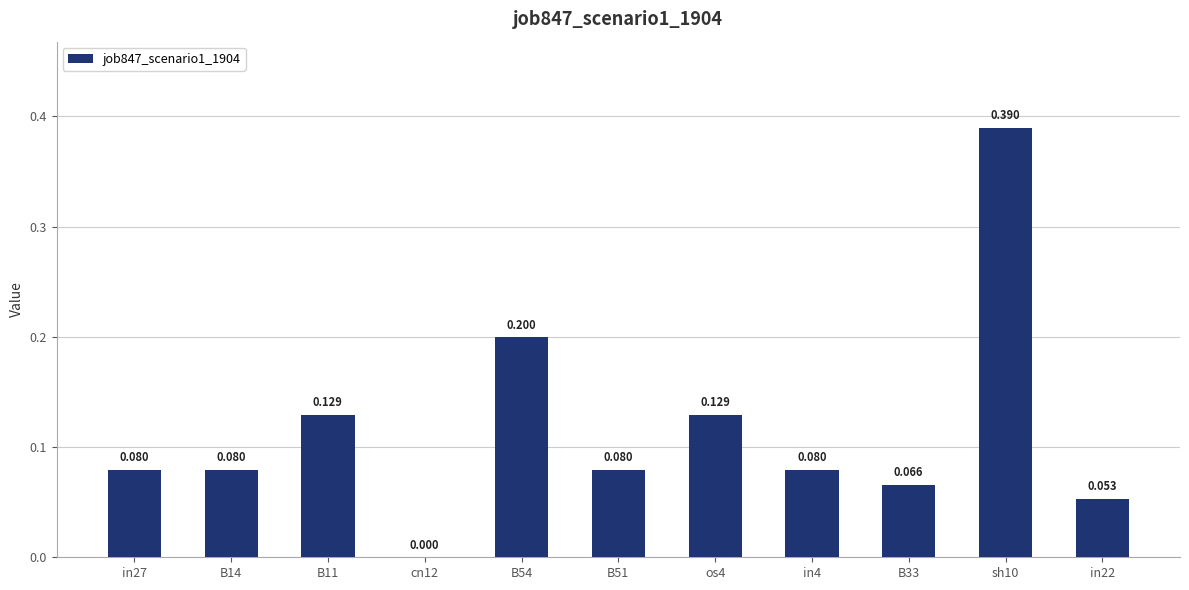

How many data points are above 0?

10